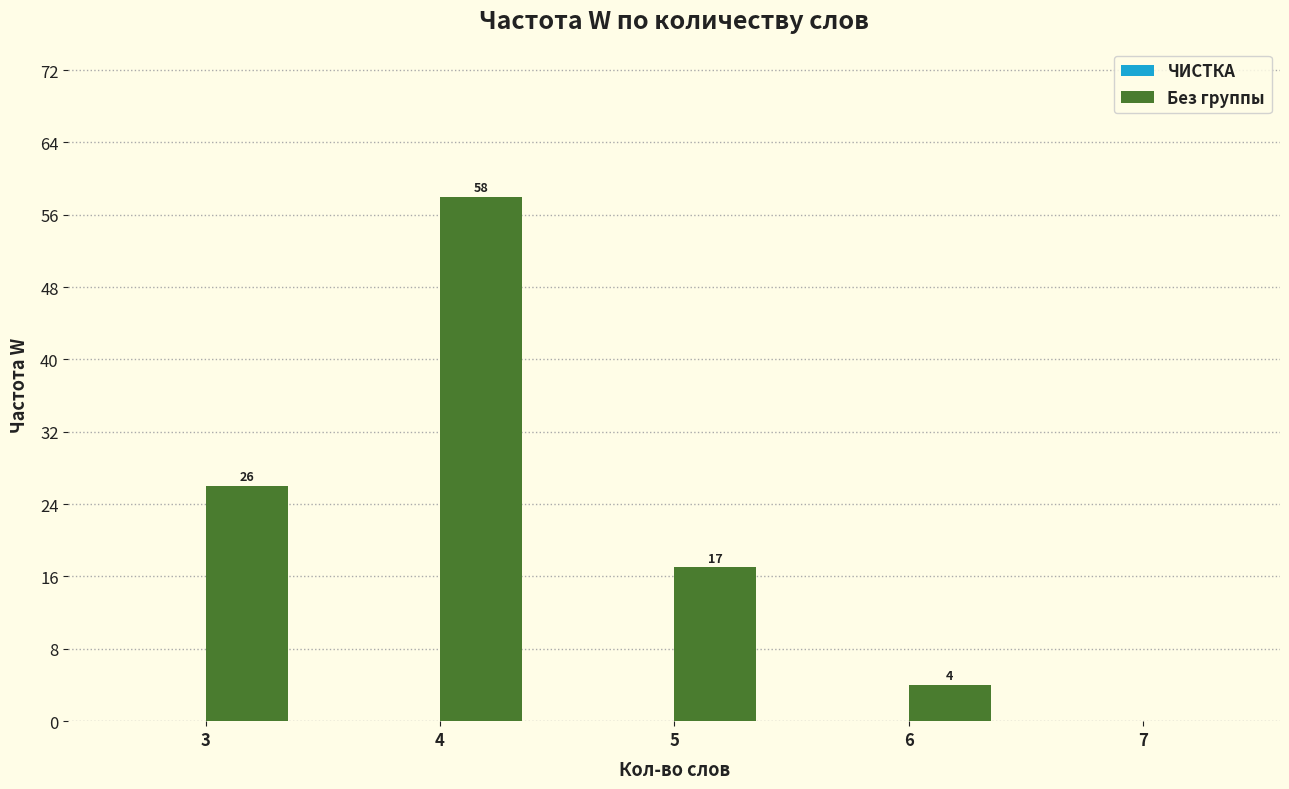

What is the greatest value displayed?

58